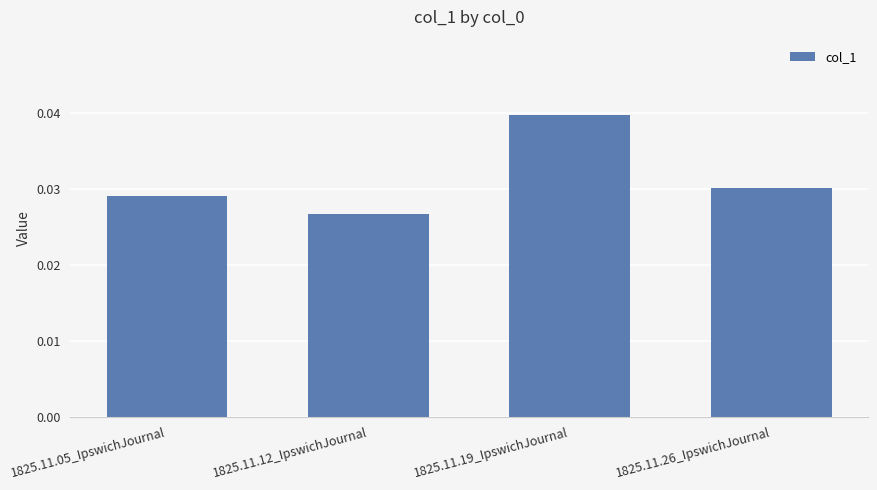

Which category has the highest value across all series?

1825.11.19_IpswichJournal